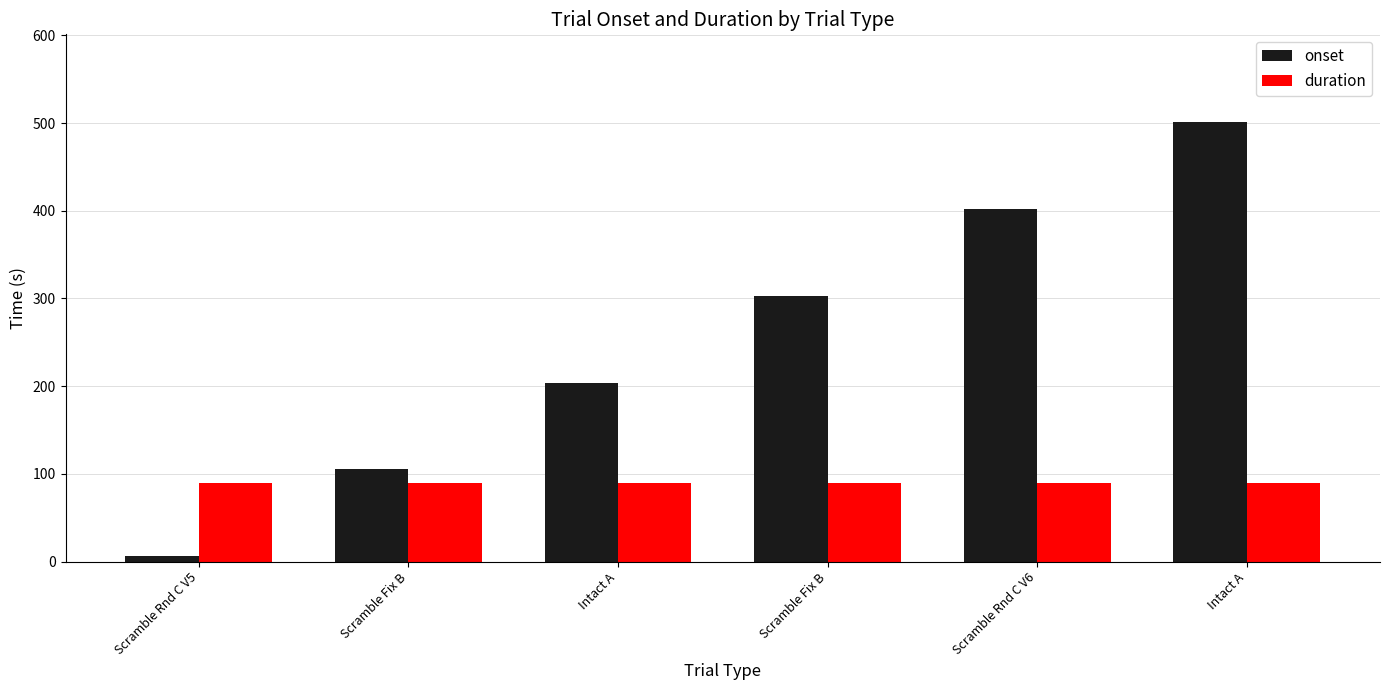

How many series are shown in this chart?

2